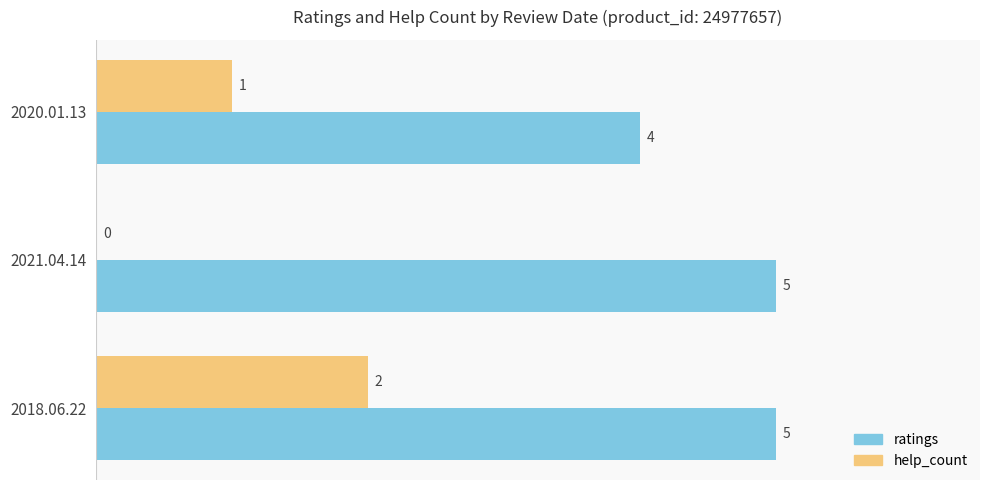

Count the number of data series in this chart.

2